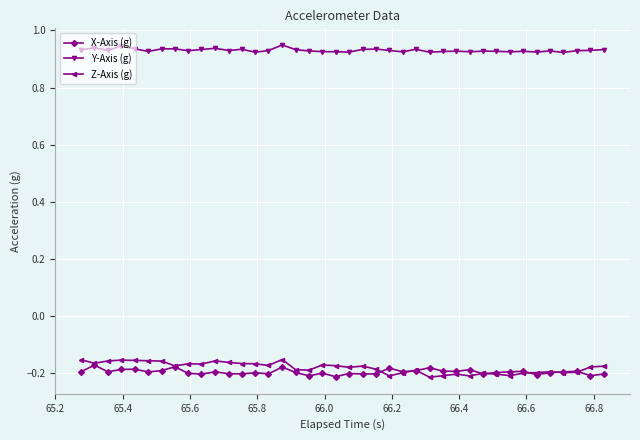

At how many categories does at least one series exceed 0?

40